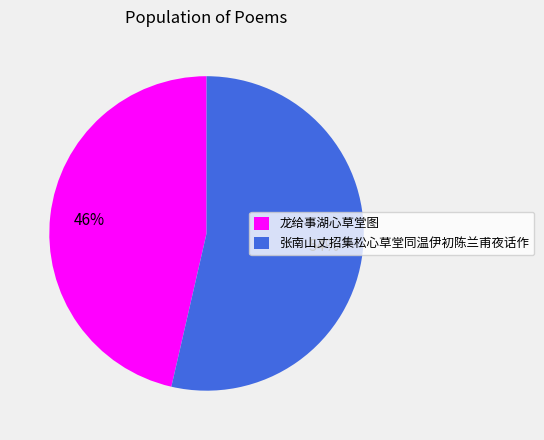

Which slice represents more than half of the pie?

张南山丈招集松心草堂同温伊初陈兰甫夜话作